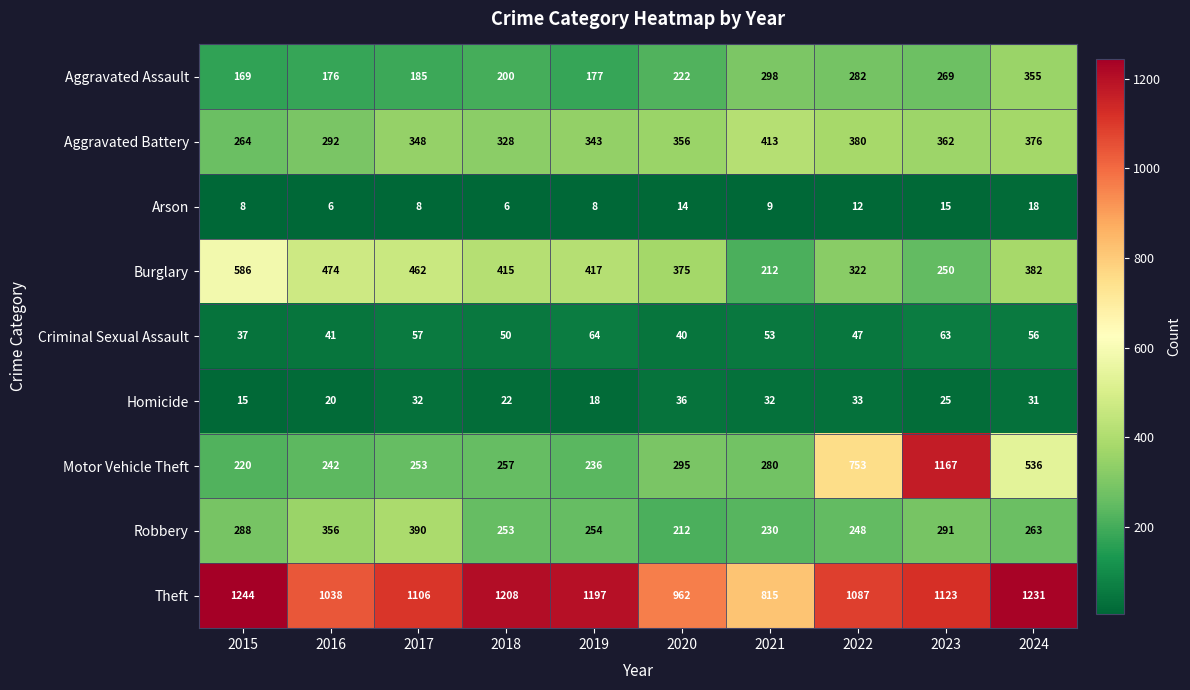

The value of Aggravated Battery at 2018 is 434. True or false?

False